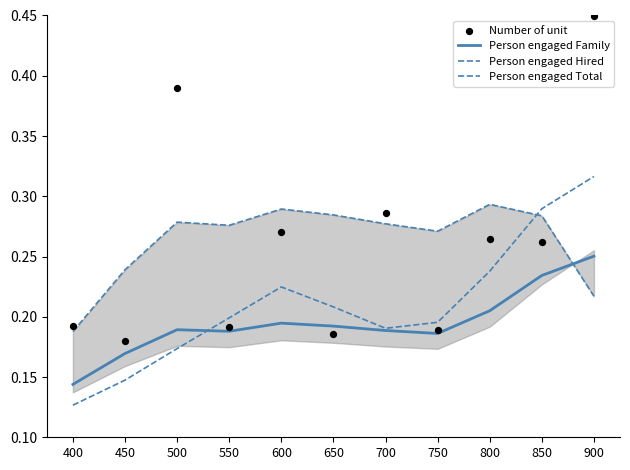

Which series contains the highest Y value?

Number of unit